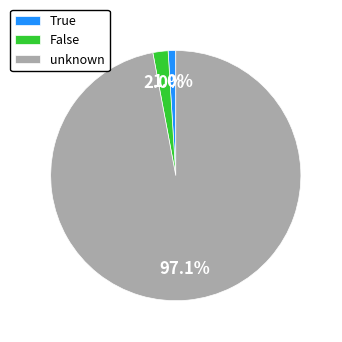

To the nearest percent, what is the difference between the largest and smallest slice percentages?

96%